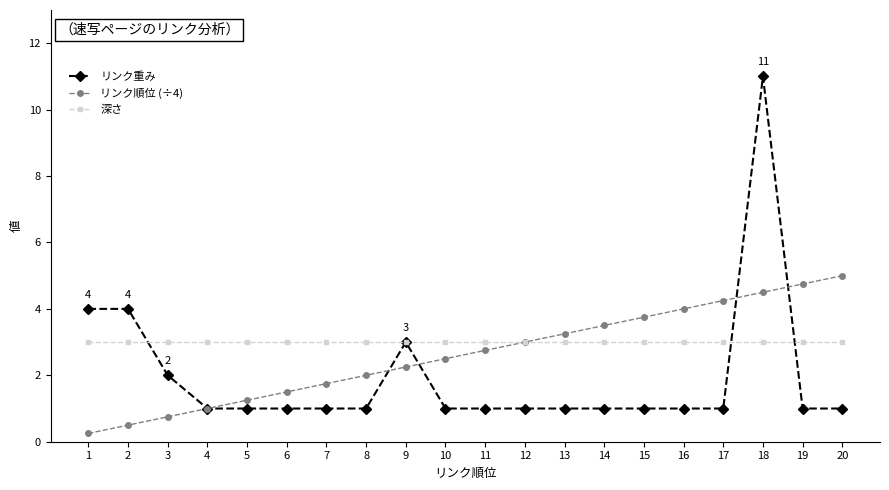

After their last crossing, which series has the higher values: リンク重み or 深さ?

深さ